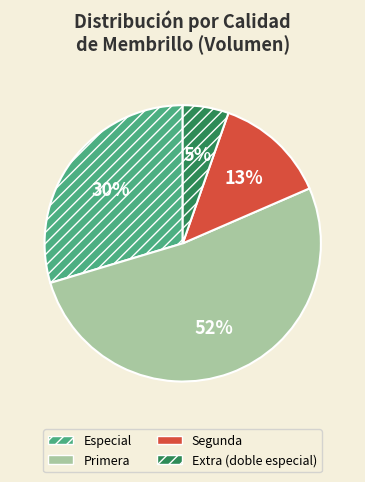

To the nearest percent, what is the combined percentage of Primera and Segunda?

65%